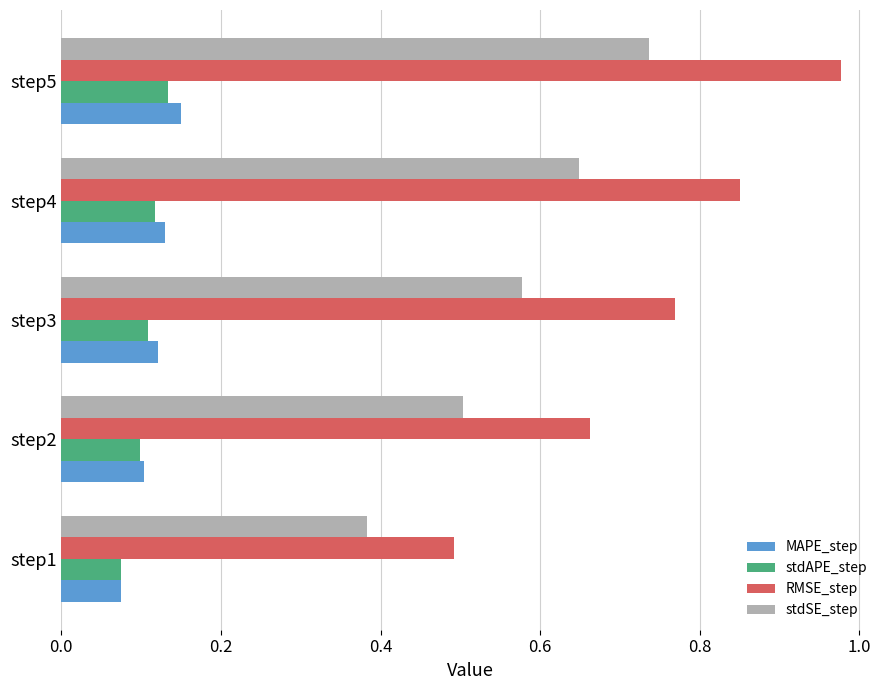

Which label corresponds to the largest value in the chart?

step5